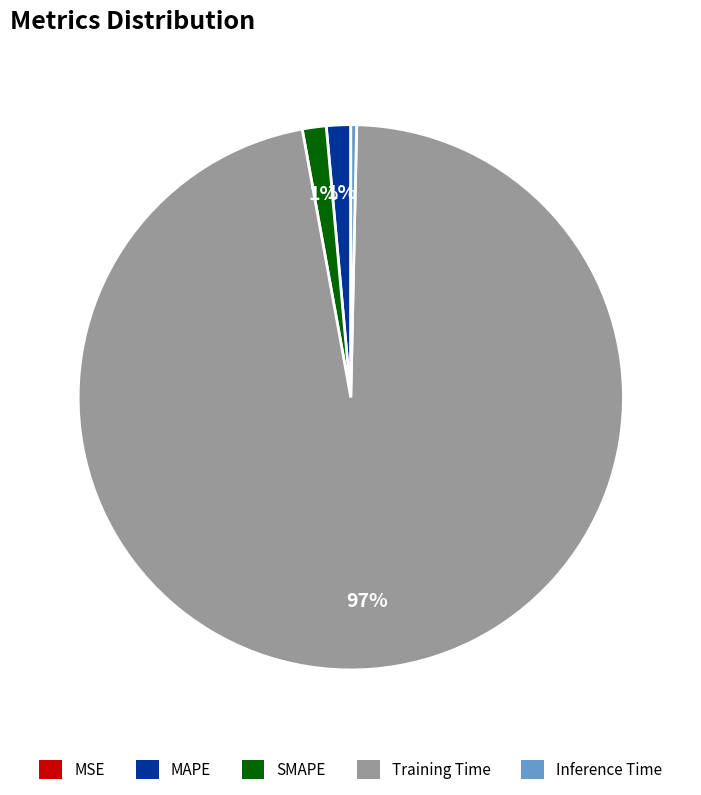

The SMAPE slice represents 11% of the pie. True or false?

False